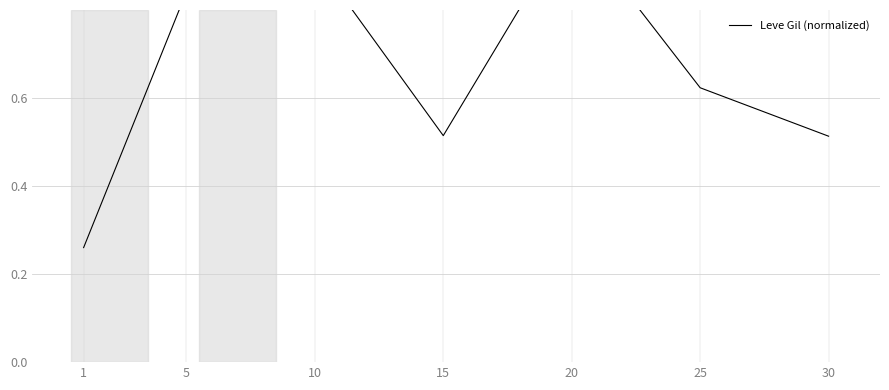

What is the approximate value at 1?

0.3